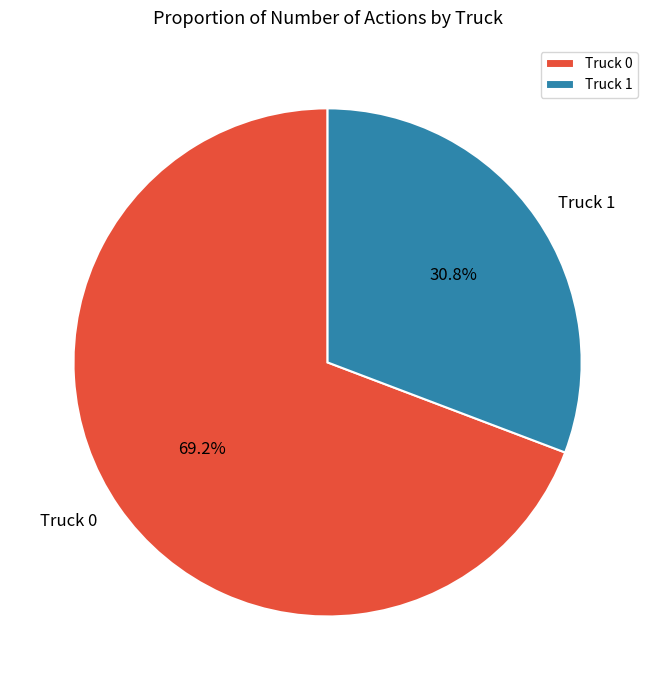

Is there a majority slice in this chart?

Yes